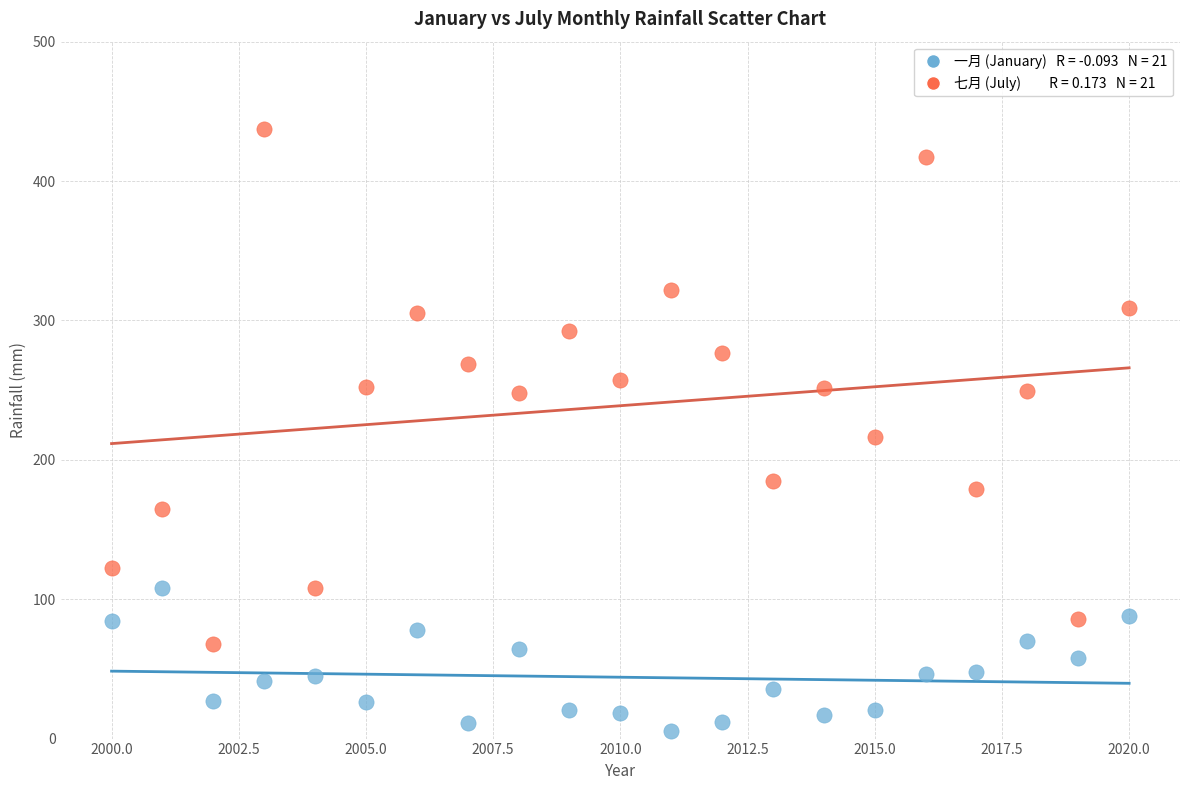

Across all data points, what is the range of Y values (max minus min)?

431.6